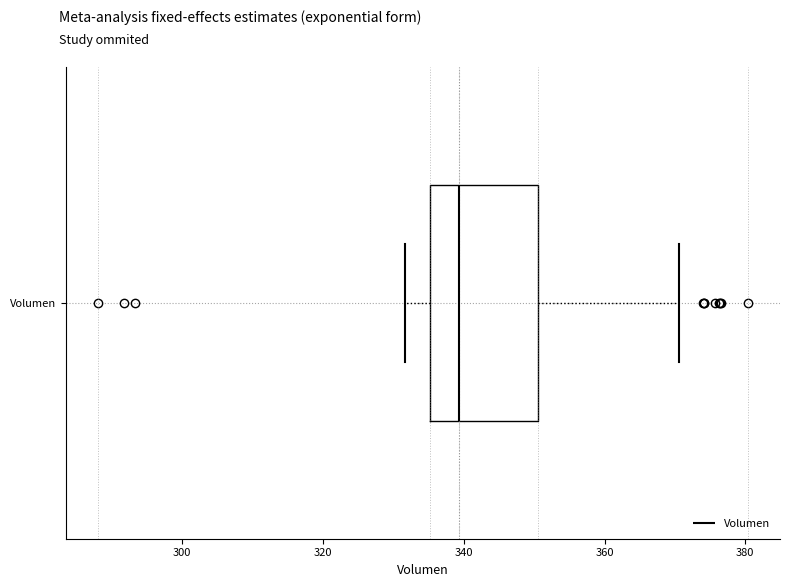

Read this box plot against the x-axis: the position of the median line, the range covered by the box, and the ends of both whiskers. The values are not printed on the chart, so give them approximately, as read against the axis.

median 340, box 336 to 350, whiskers 332 to 370